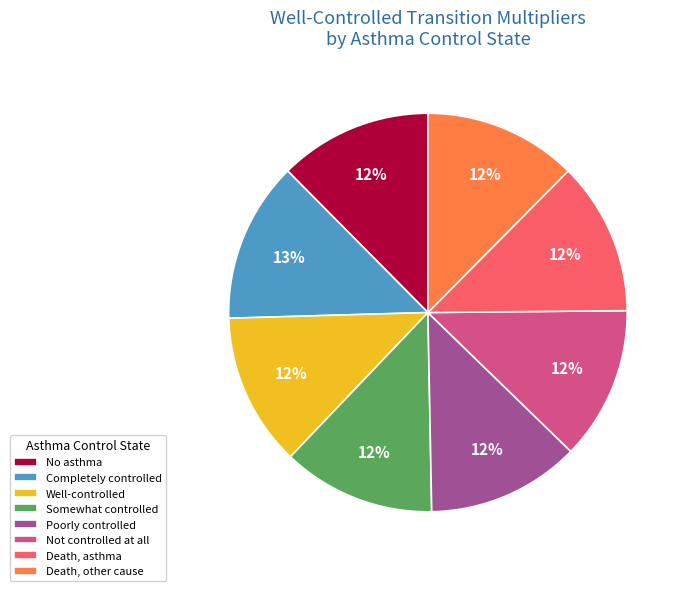

What percentage is the No asthma slice, to the nearest percent?

12%